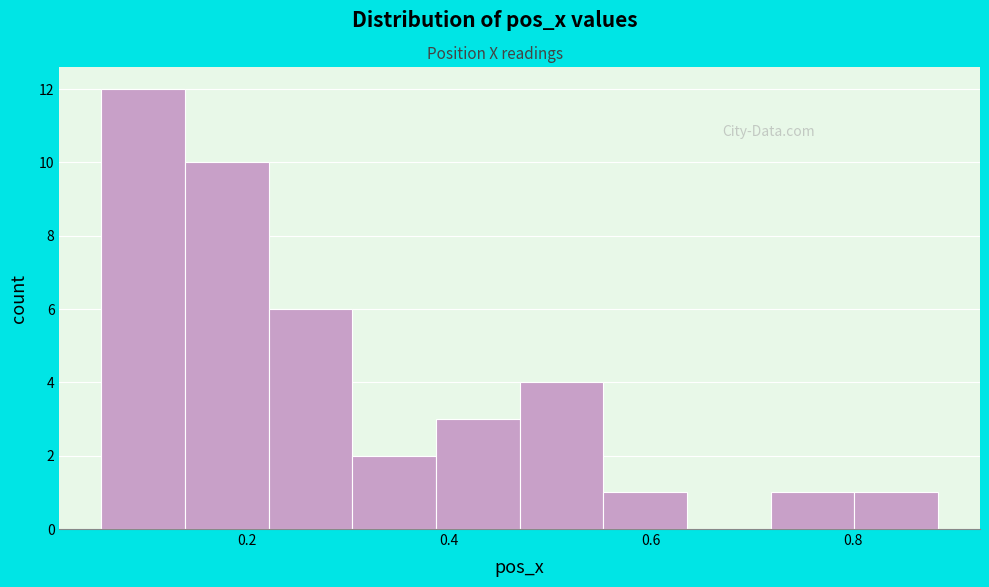

Reading left to right, transcribe this chart: for each bar, give the range it covers on the x-axis and its height. Neither the bar edges nor the heights are printed on the chart, so give them approximately, as read against the axes.

0.06 to 0.14: 12
0.14 to 0.22: 10
0.22 to 0.30: 6
0.30 to 0.38: 2
0.38 to 0.48: 3
0.48 to 0.56: 4
0.56 to 0.64: 1
0.64 to 0.72: 0
0.72 to 0.80: 1
0.80 to 0.88: 1